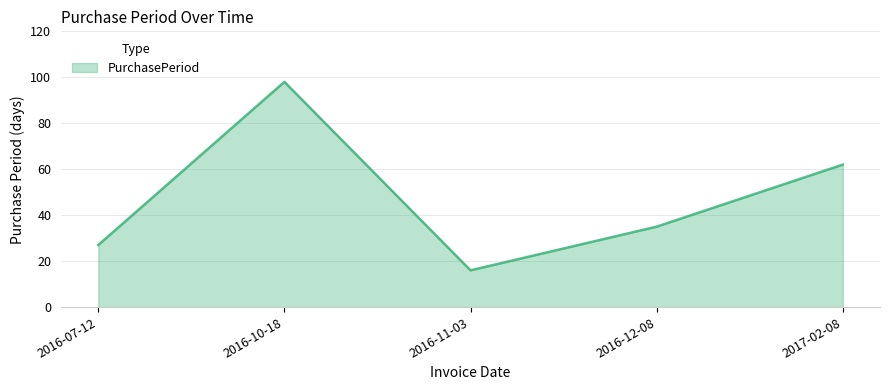

What is the change in value from 2016-11-03 to 2016-12-08?

+19